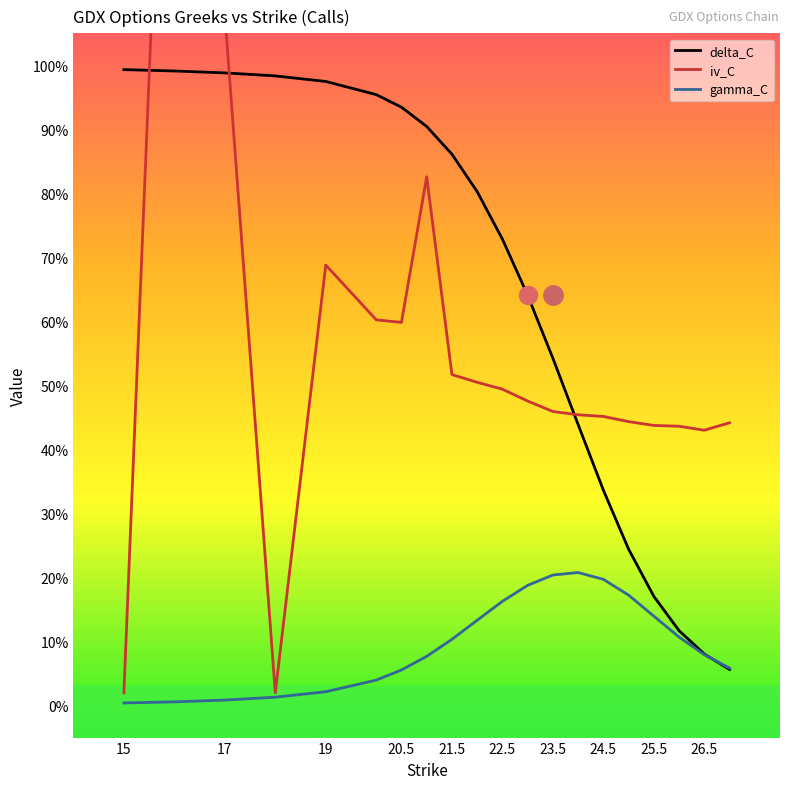

True or false: gamma_C has more than 0 points higher than both neighbors.

True